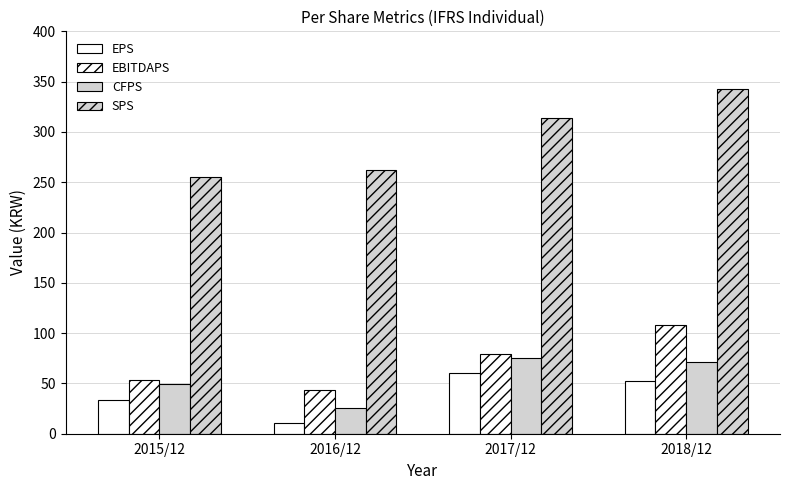

What is the sum of the EPS values at 2016/12 and 2017/12?

71